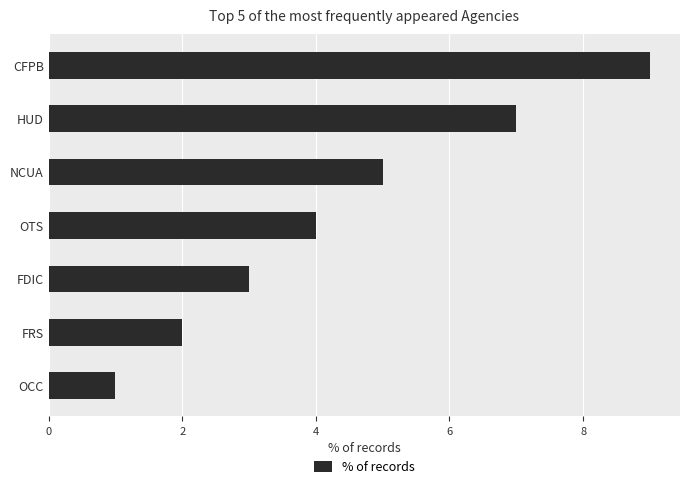

What is the change in value from FRS to NCUA?

+3